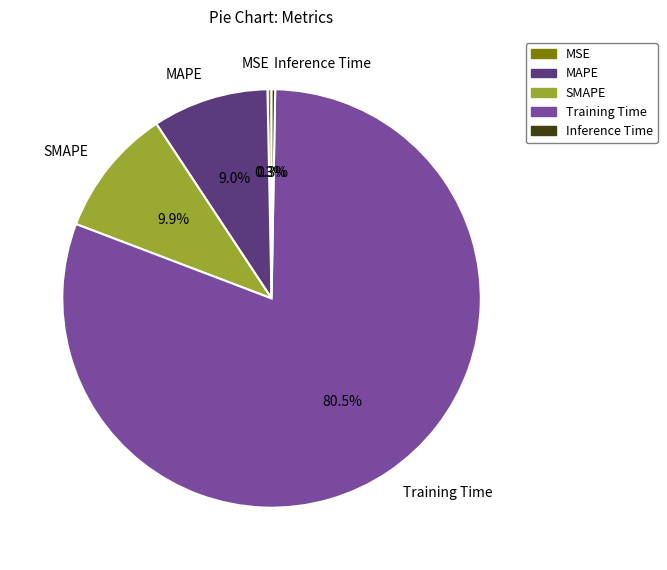

Between Training Time and MAPE, which is larger?

Training Time